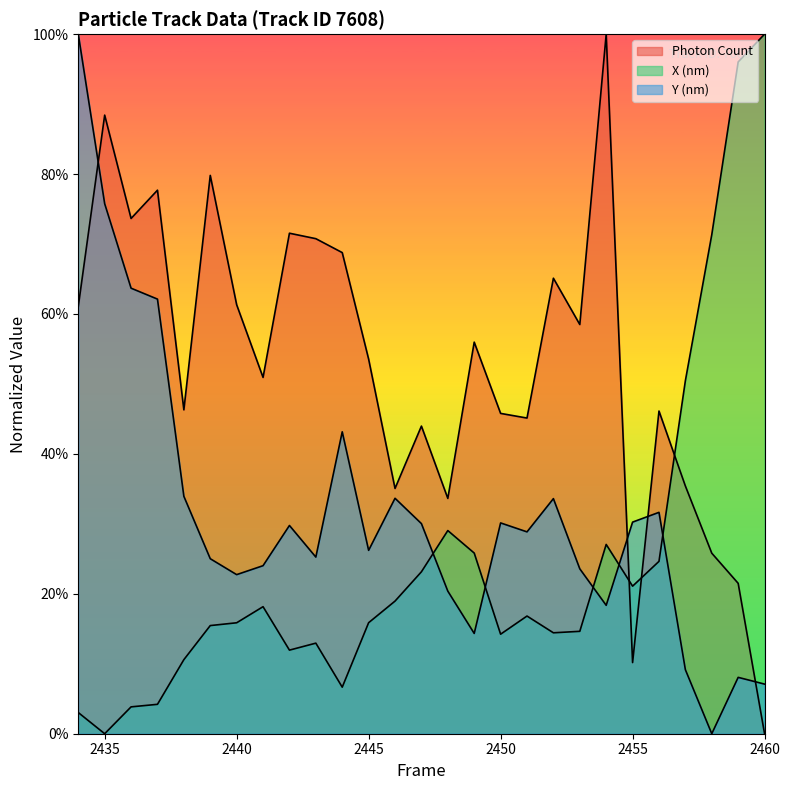

Is the value of Y (nm) at 2456 greater than the value of Photon Count at 2460?

Yes